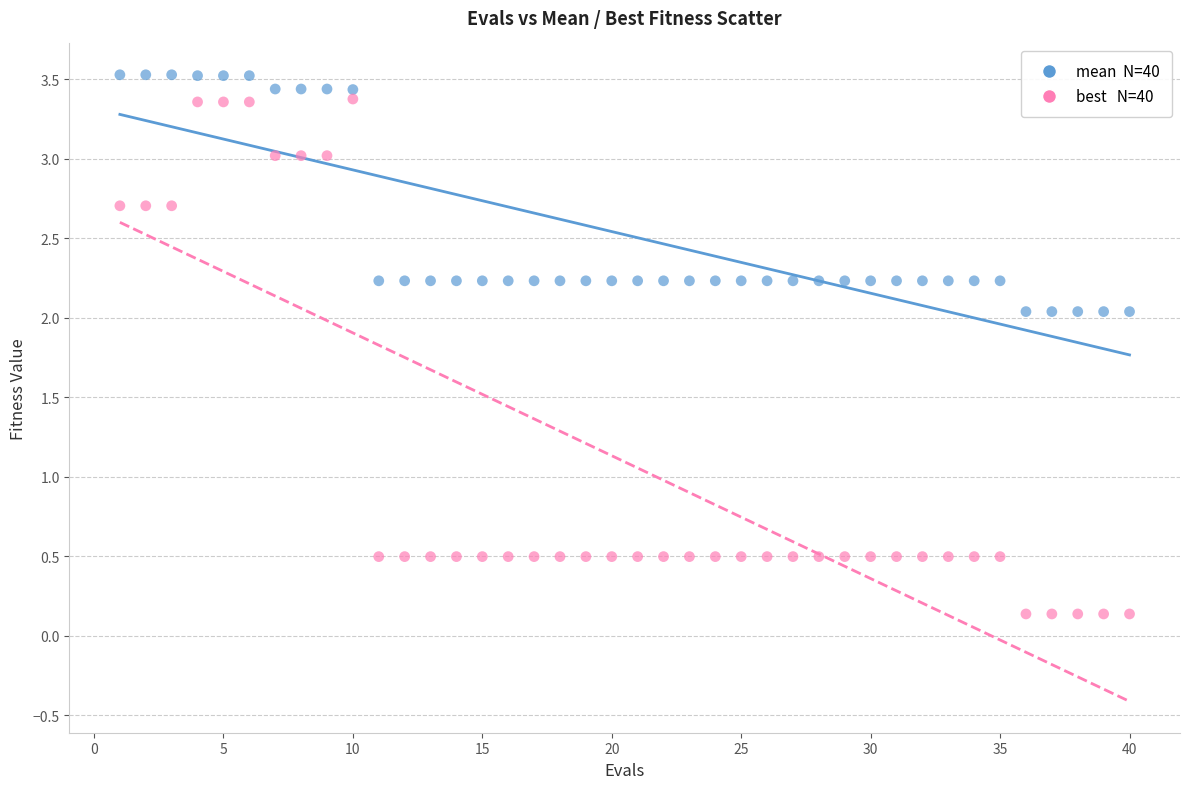

Across all data points, what is the range of X values (max minus min)?

39.0